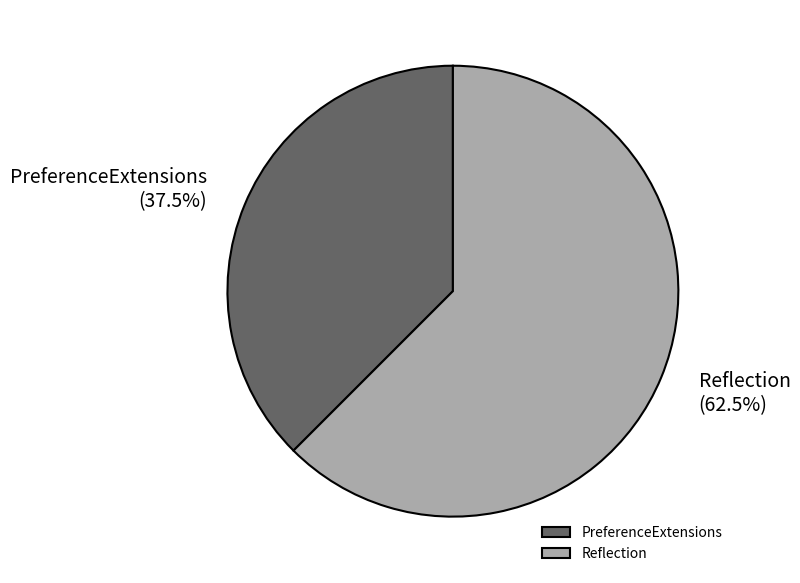

To the nearest percent, what is the difference between the PreferenceExtensions and Reflection slice percentages?

25%